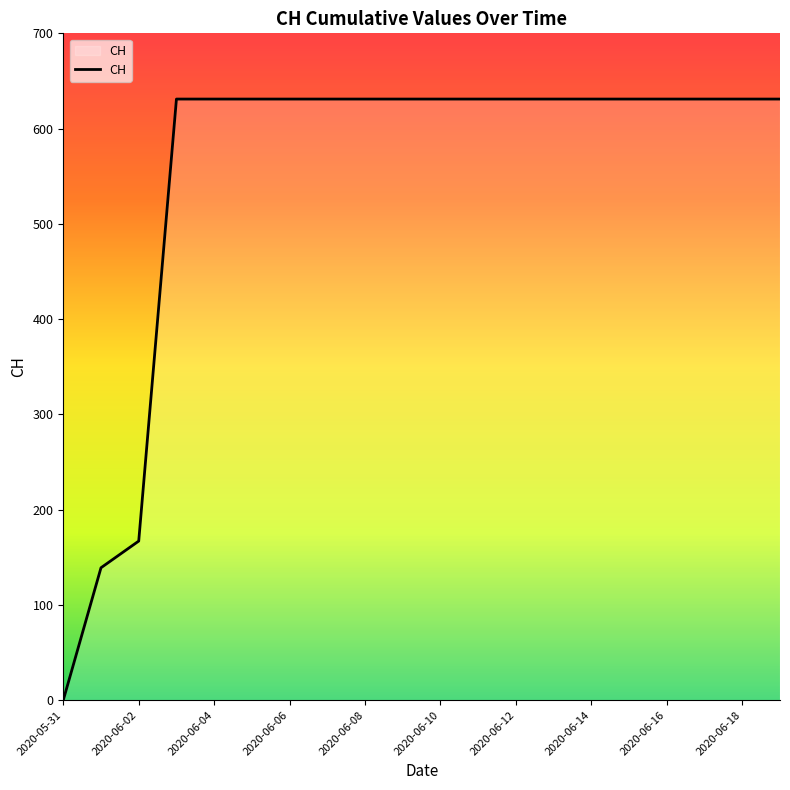

What is the difference between the maximum and minimum values?

631